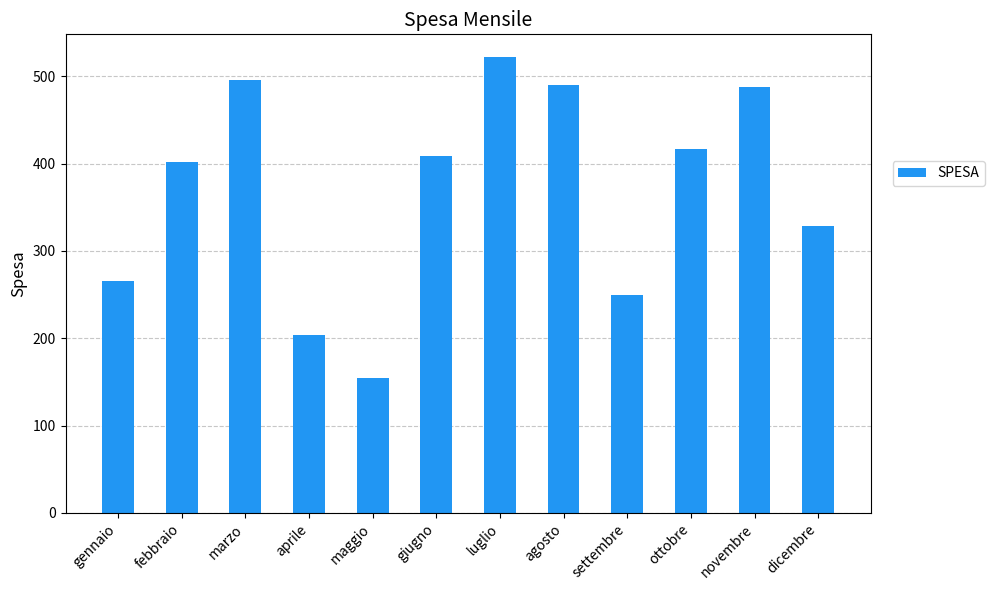

What is the value of the 5th bar from the left?

154